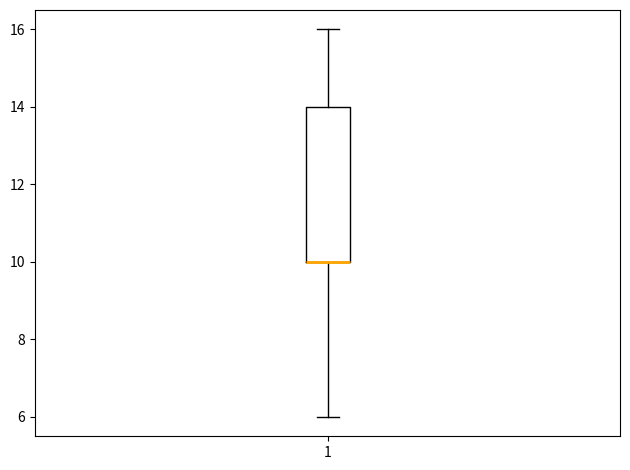

Transcribe this box plot: give where the median line is, the range the box spans, and where the two whiskers end, as read against the y-axis. The values are not printed on the chart, so give them approximately, as read against the axis.

median 10 (drawn on the box's lower edge), box 10 to 14, whiskers 6 to 16